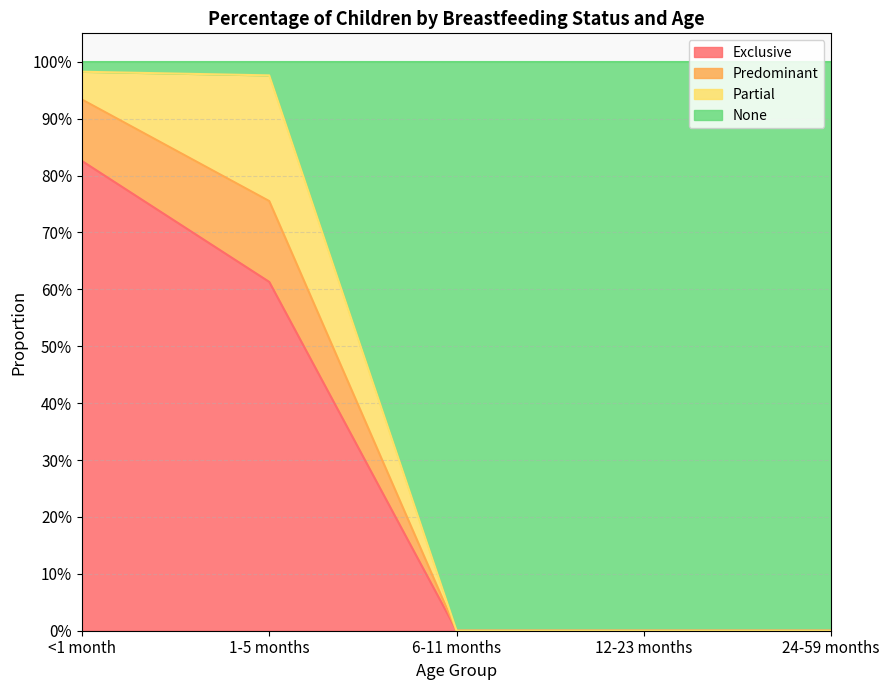

The value of None at 12-23 months is -0.5. True or false?

False